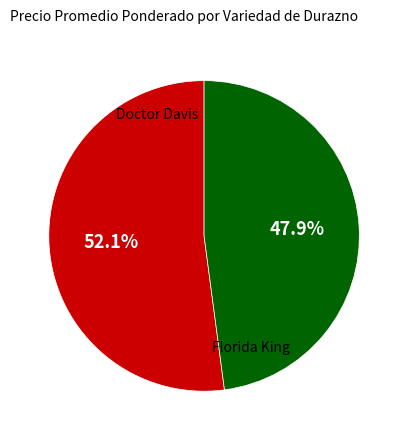

Is there a majority slice in this chart?

Yes